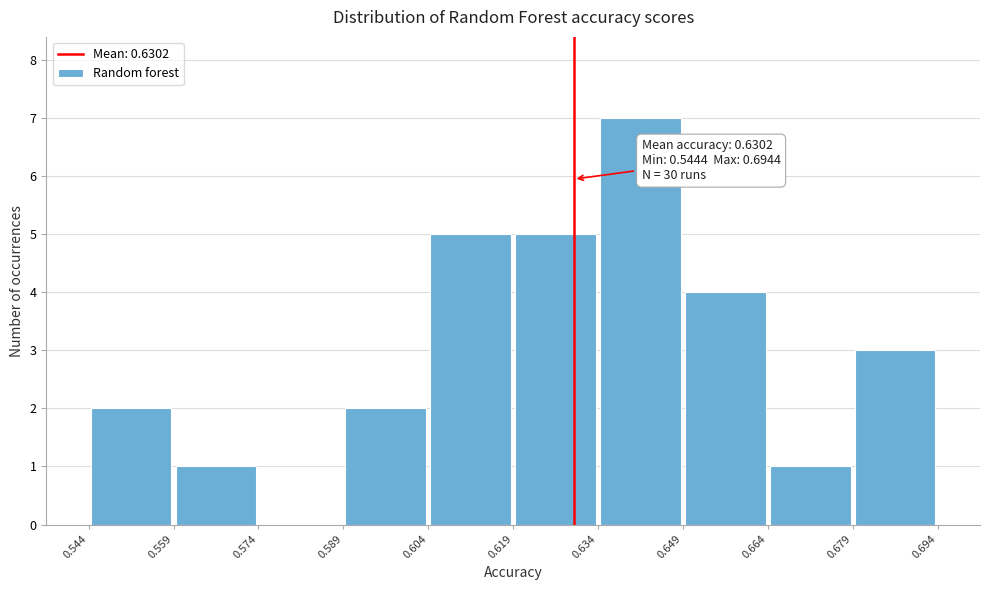

Which range on the x-axis has the tallest bar?

0.634 to 0.649